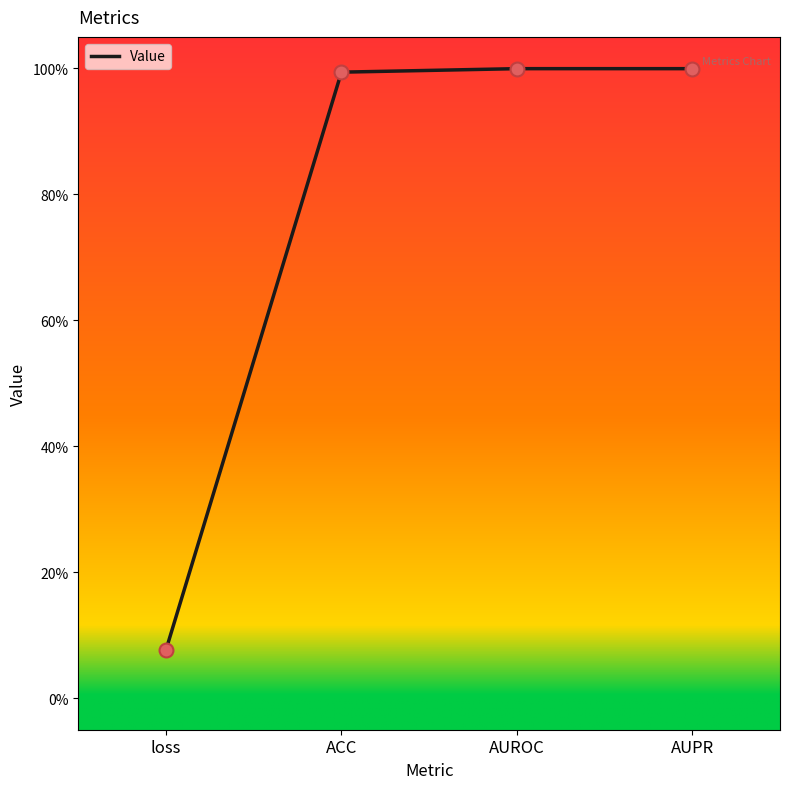

Which has a higher value, ACC or AUROC?

AUROC